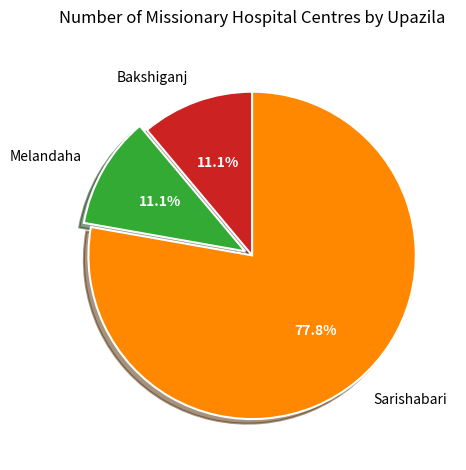

Is there any slice that represents more than half of the pie?

Yes